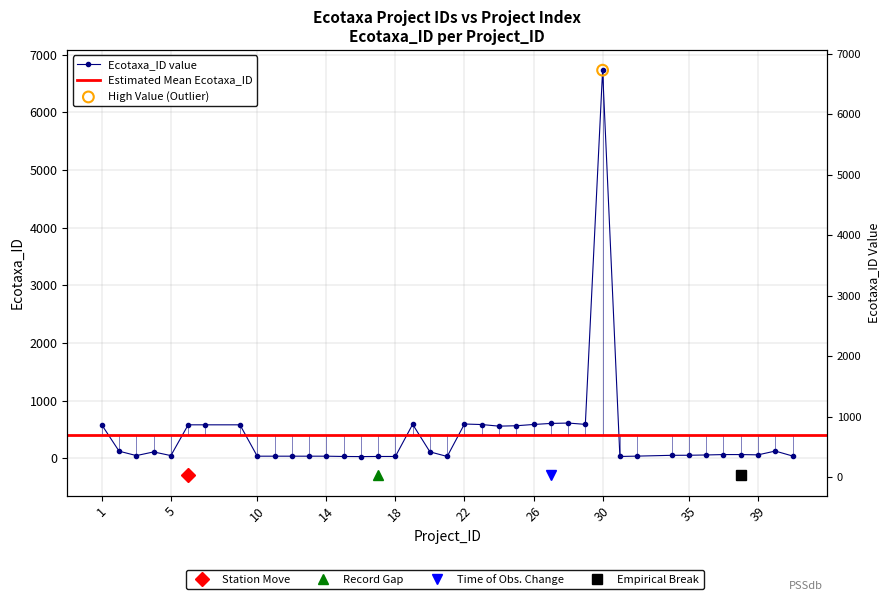

What is the ratio of the value at 36 to the value at 41?

1.5